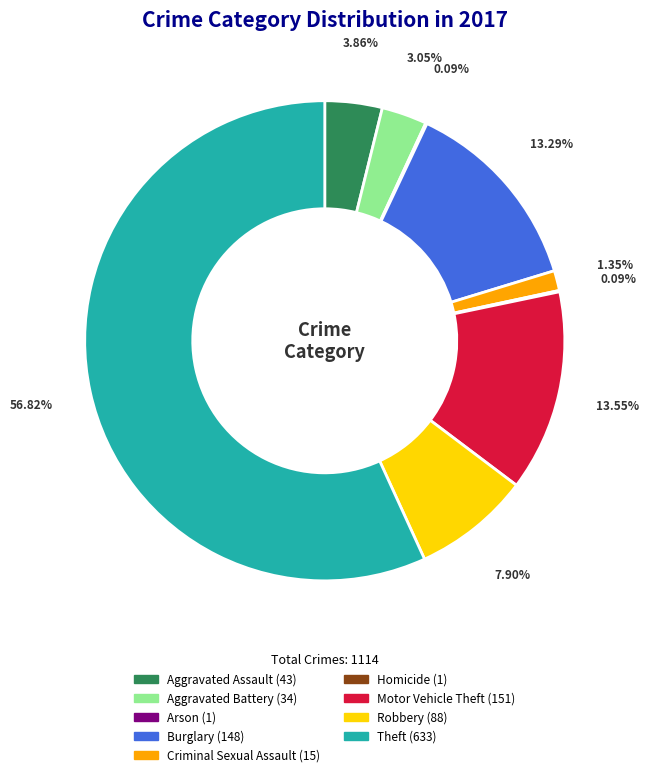

What is the majority slice?

Theft